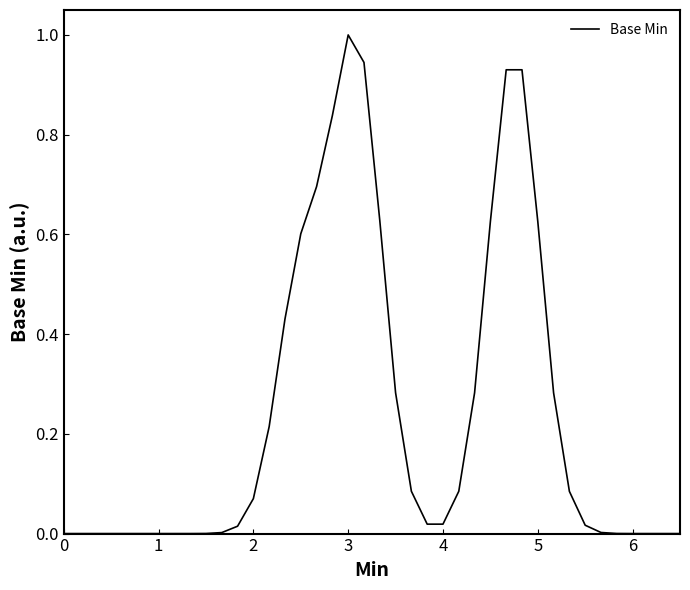

What is the difference between the maximum and minimum values?

1.0